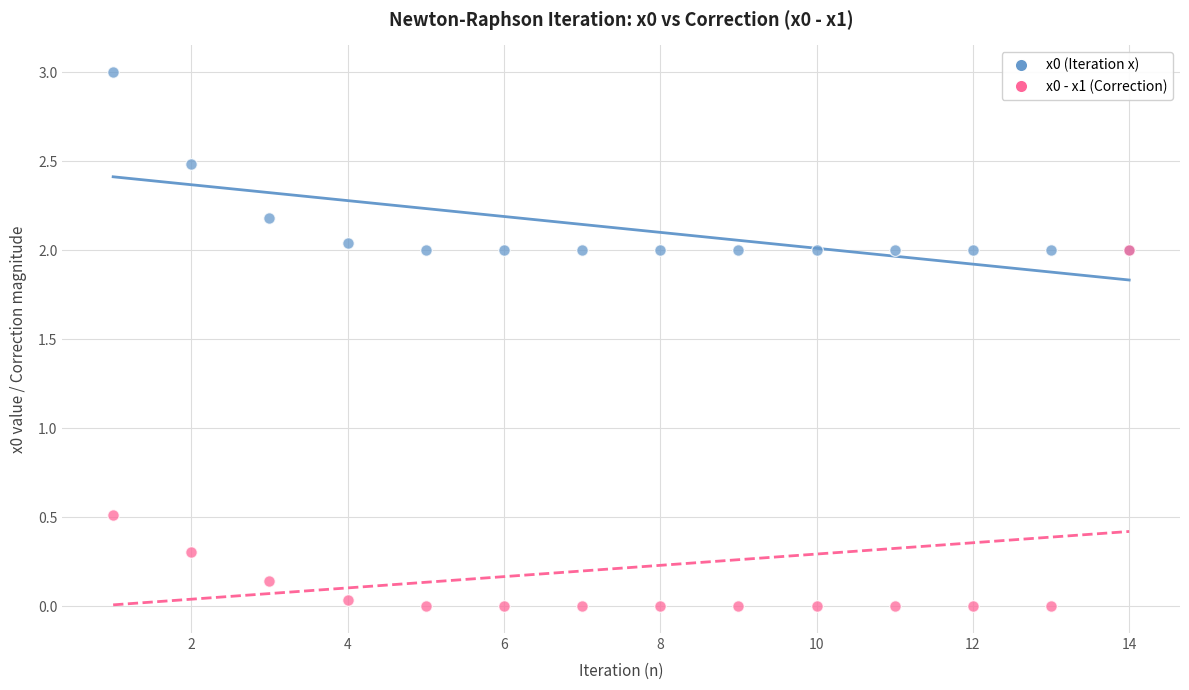

Across all series, what Y value is closest to 1?

0.5